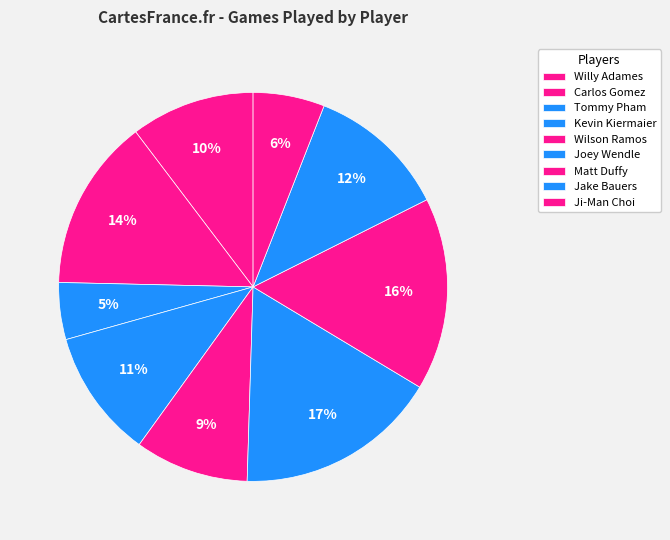

Which slice is the largest?

Joey Wendle